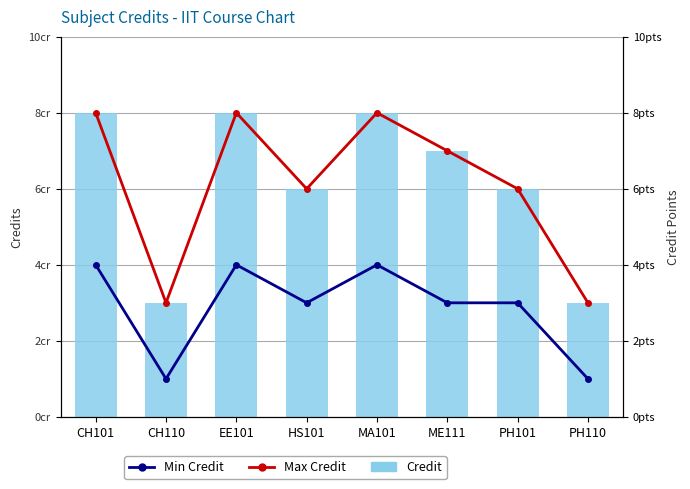

How many values in the Min Credit series are below 3?

2